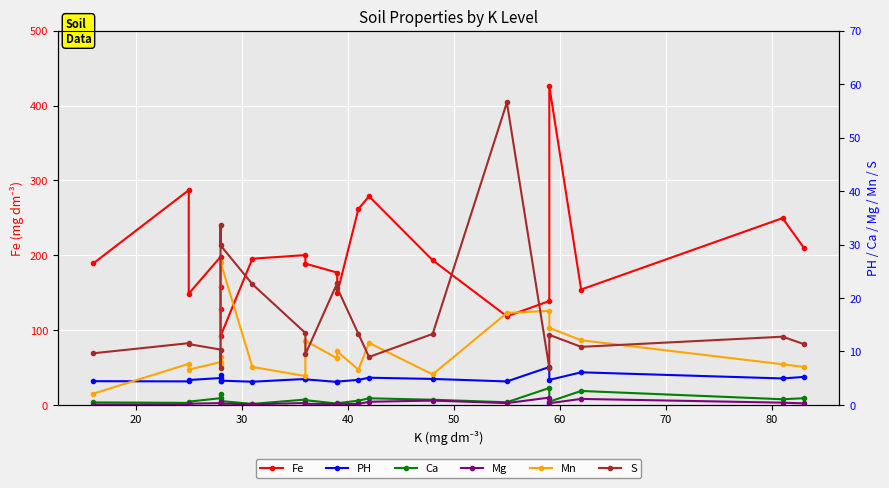

Does the chart display data point markers on the line(s)?

Yes